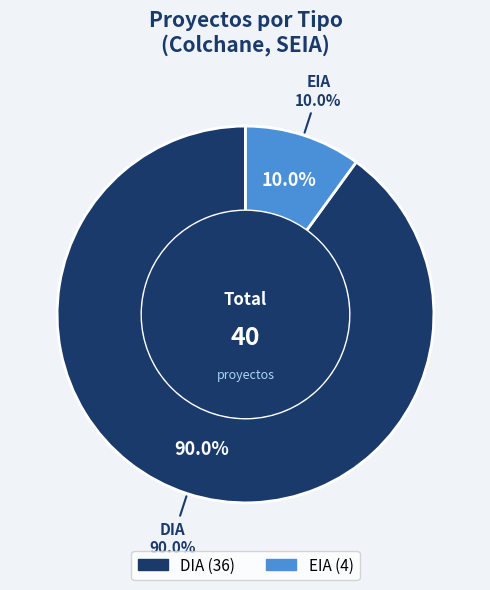

The DIA slice represents 78% of the pie. True or false?

False